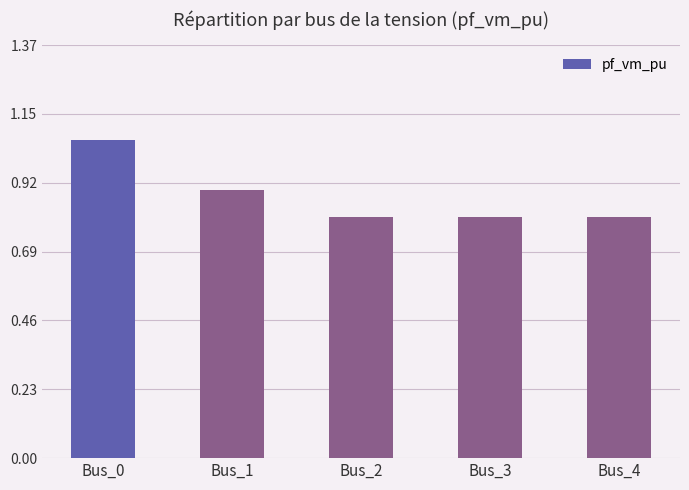

What is the difference between the maximum and minimum values?

0.3